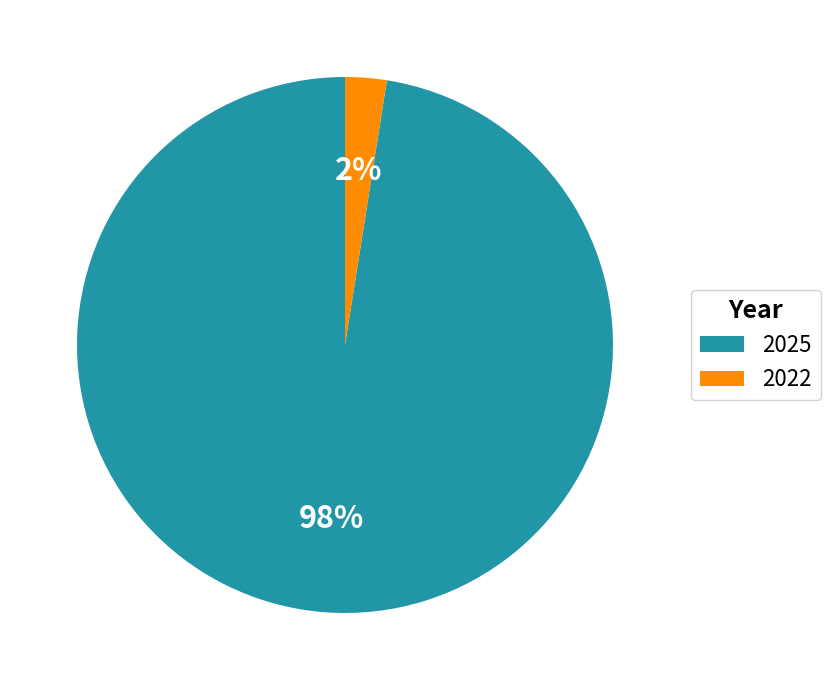

Does any single category account for the majority?

Yes